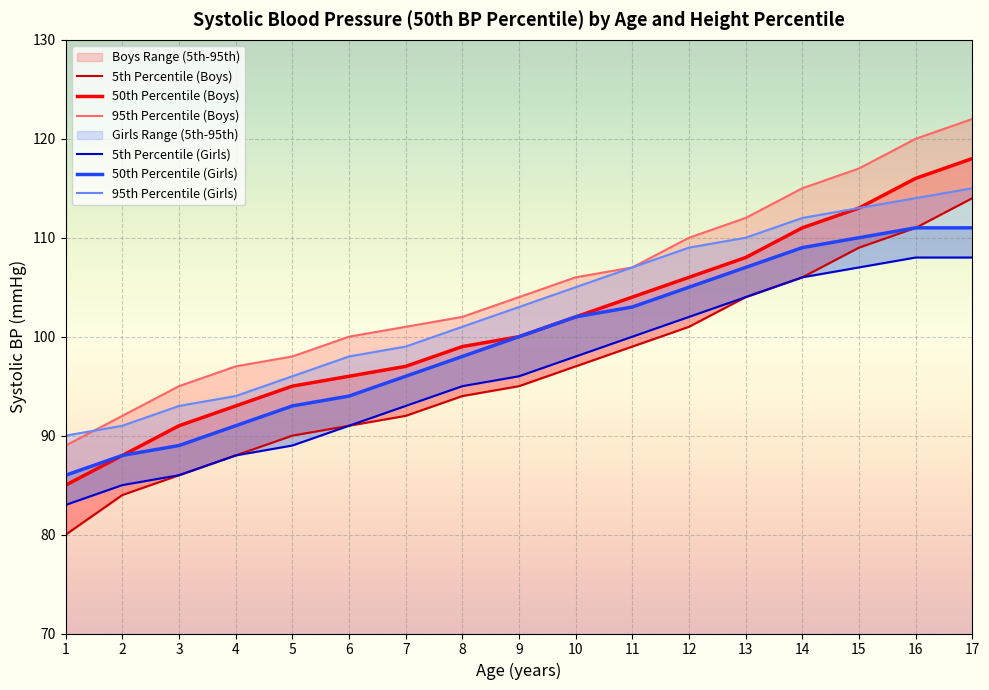

How many lines are shown in the chart?

6